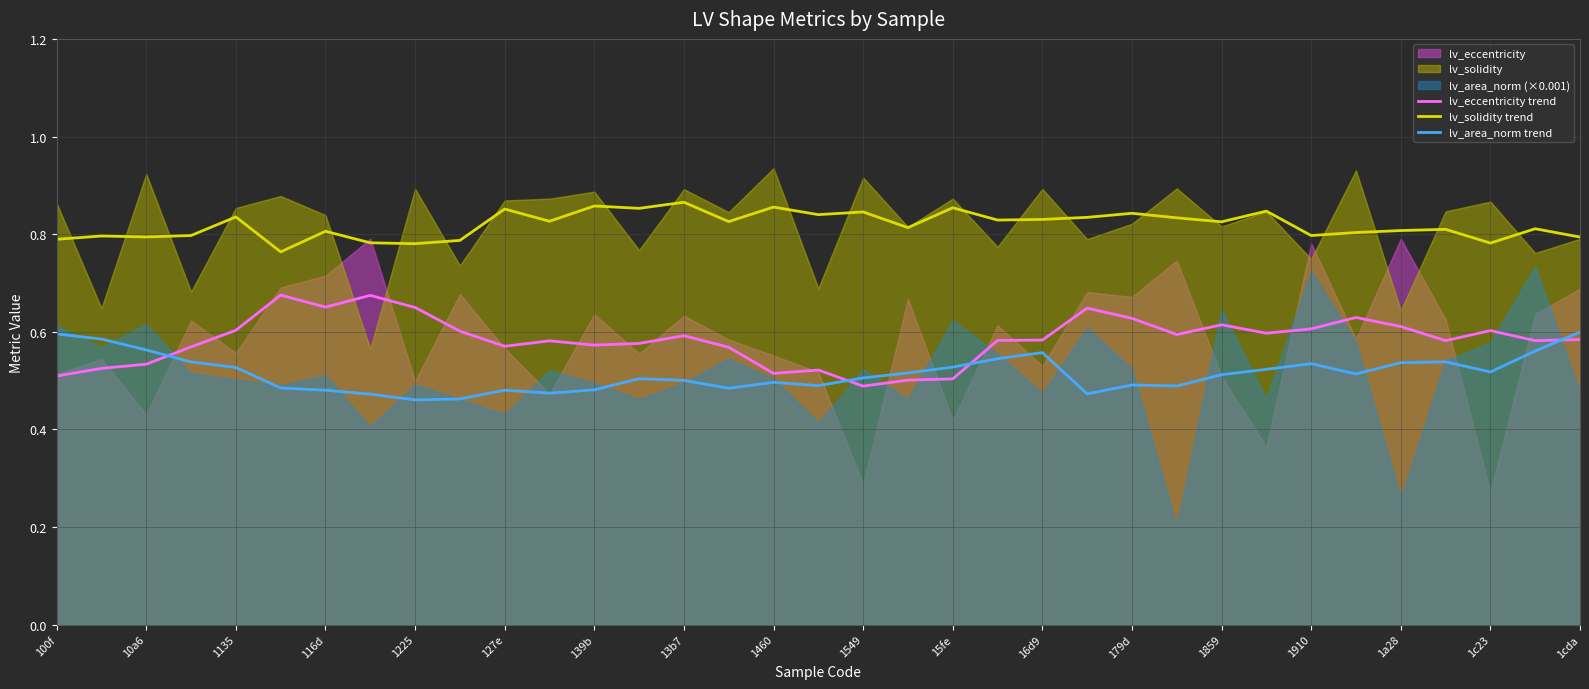

How many lines are shown in the chart?

3